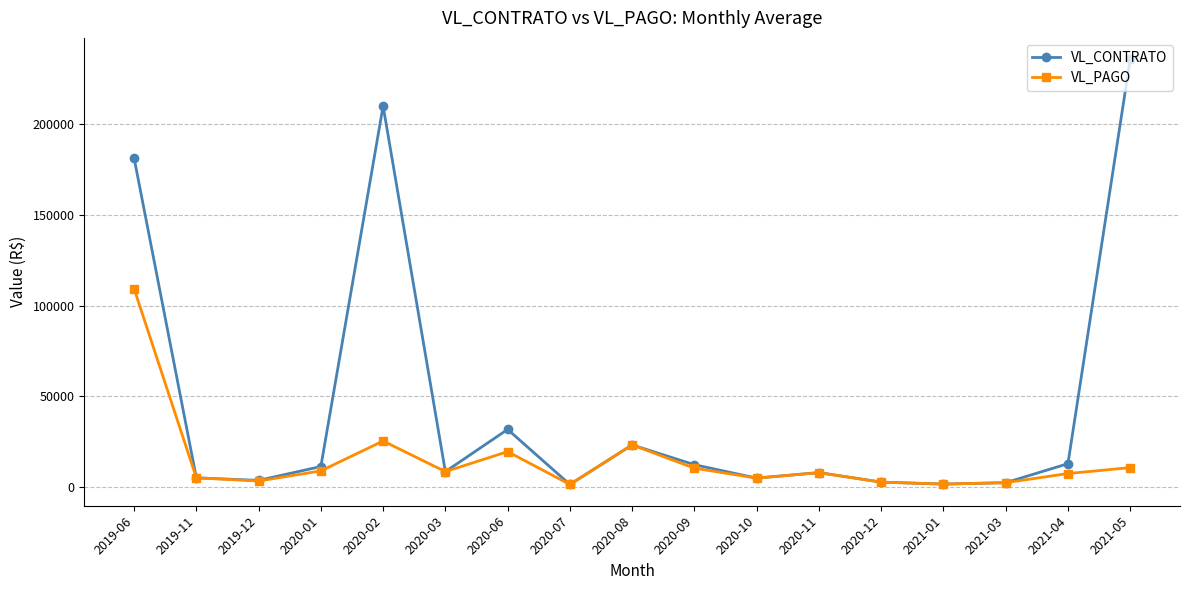

How many values in the VL_CONTRATO series exceed 8289?

9